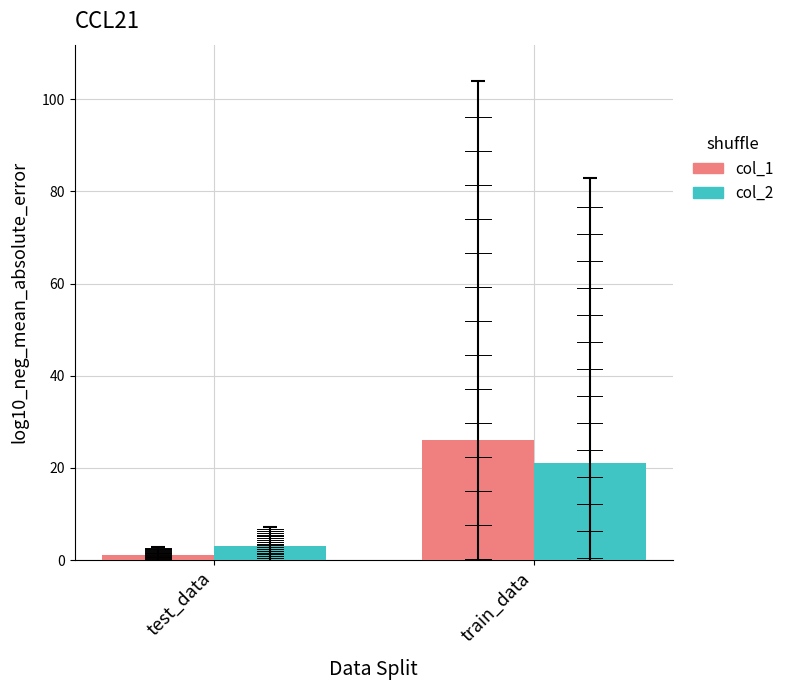

Reading left to right, transcribe all the data shown in this chart.

col_1: 1	26
col_2: 3	21